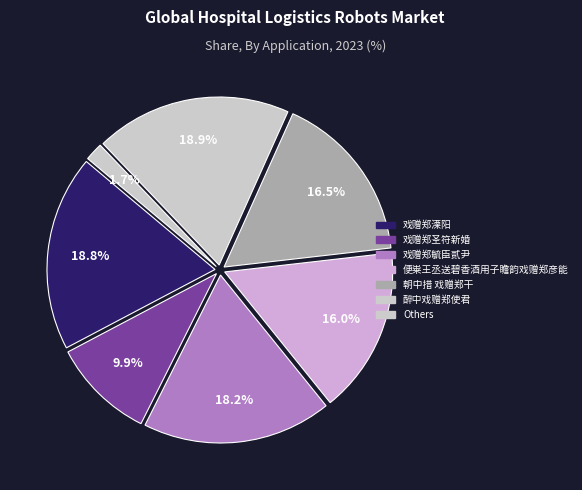

How many slices are in this pie chart?

7